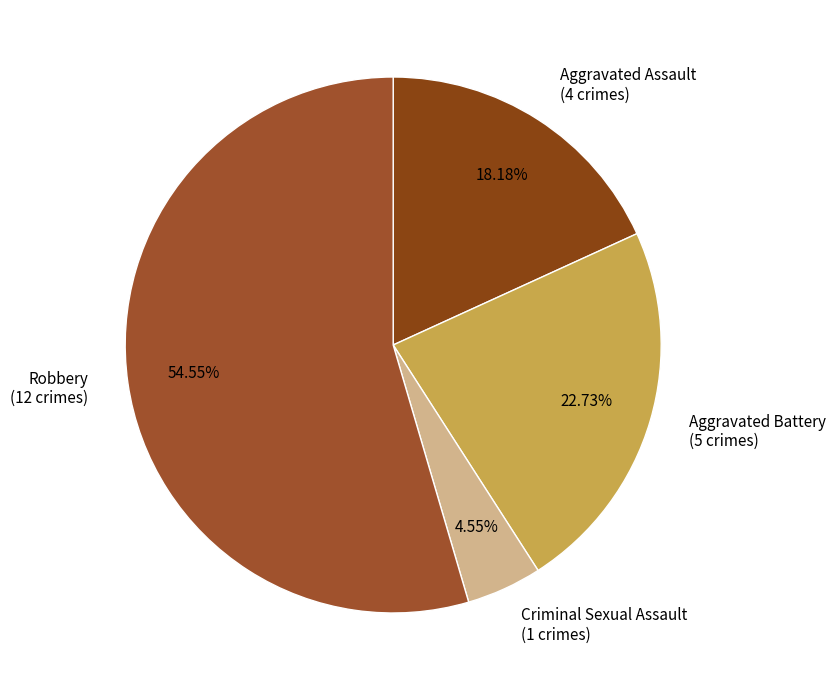

What portion of the pie excludes Aggravated Battery?

77.3%